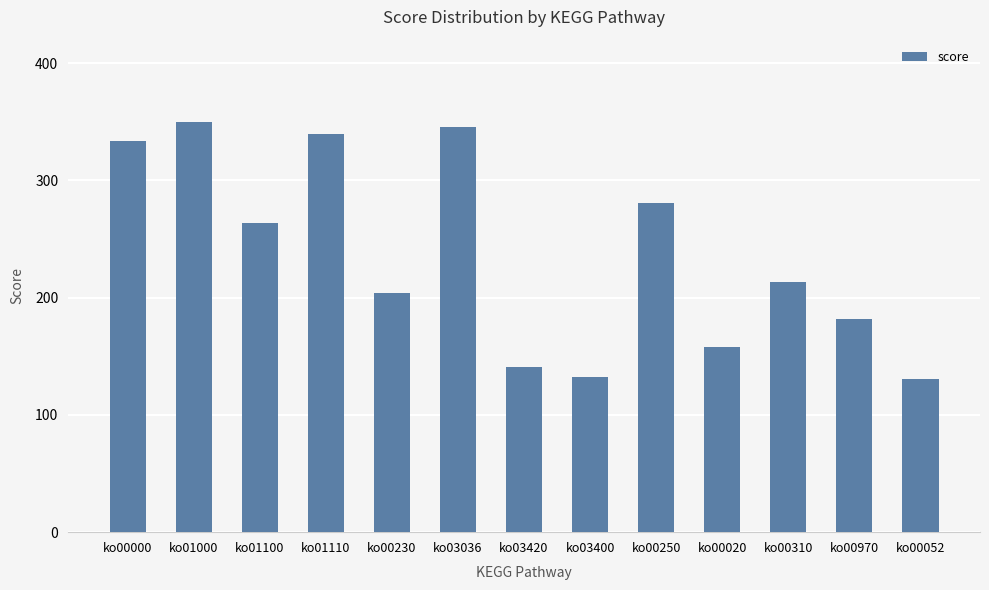

How many data points are less than 213?

6